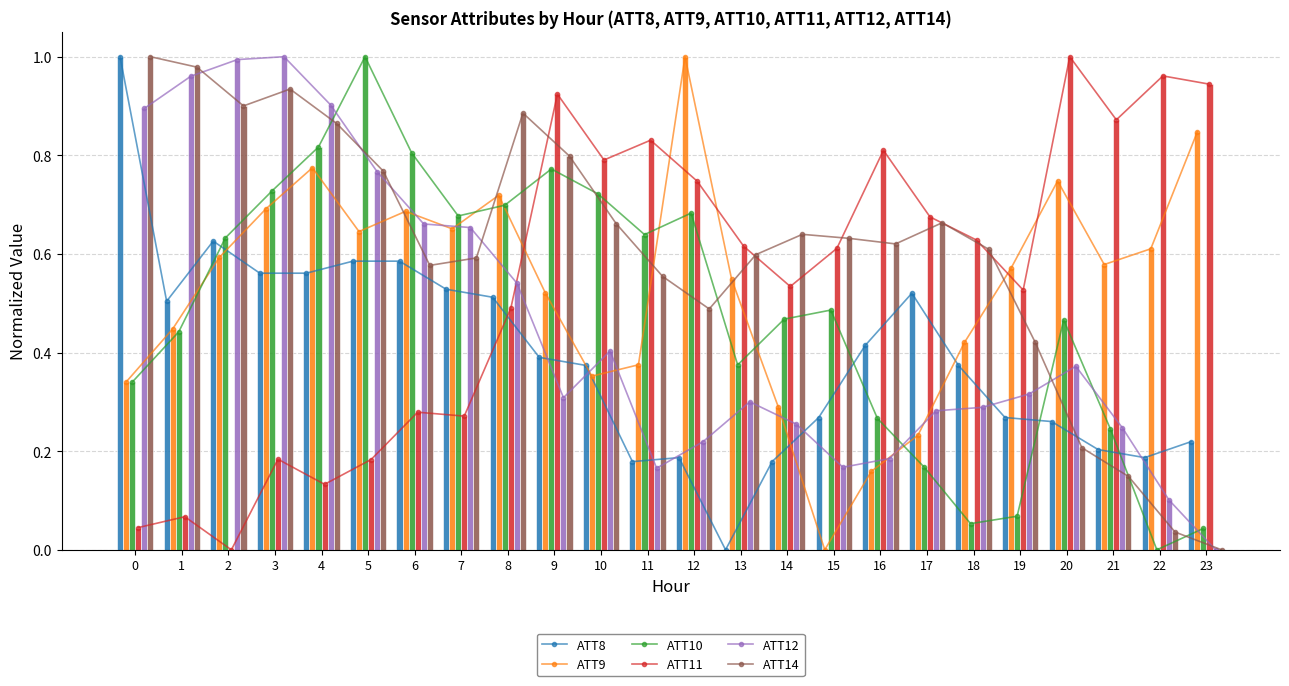

What is the difference between the maximum and minimum values in the ATT9 series?

1.0